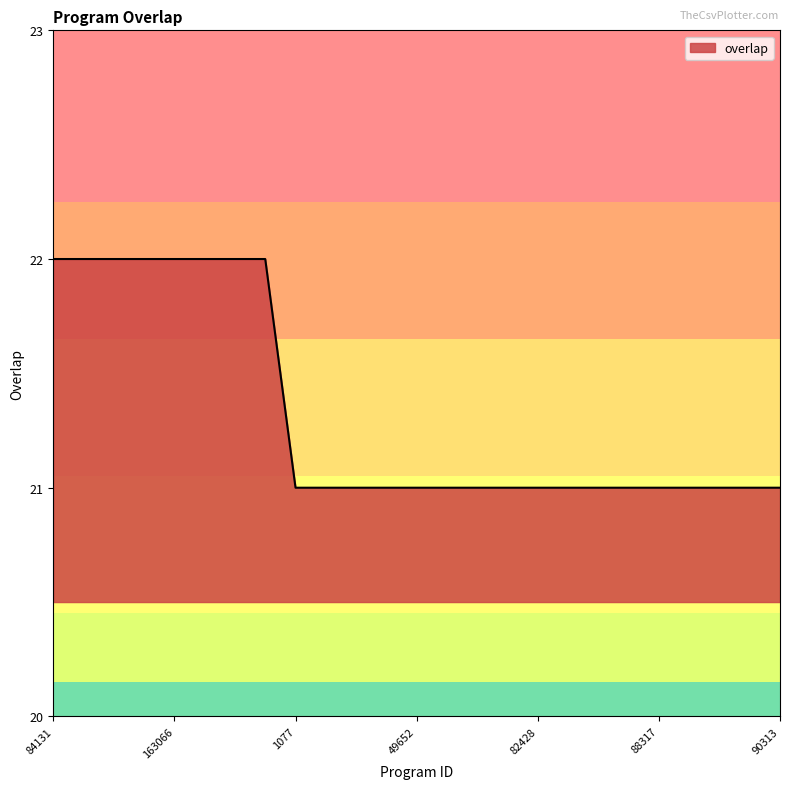

What is the minimum value shown in the chart?

21